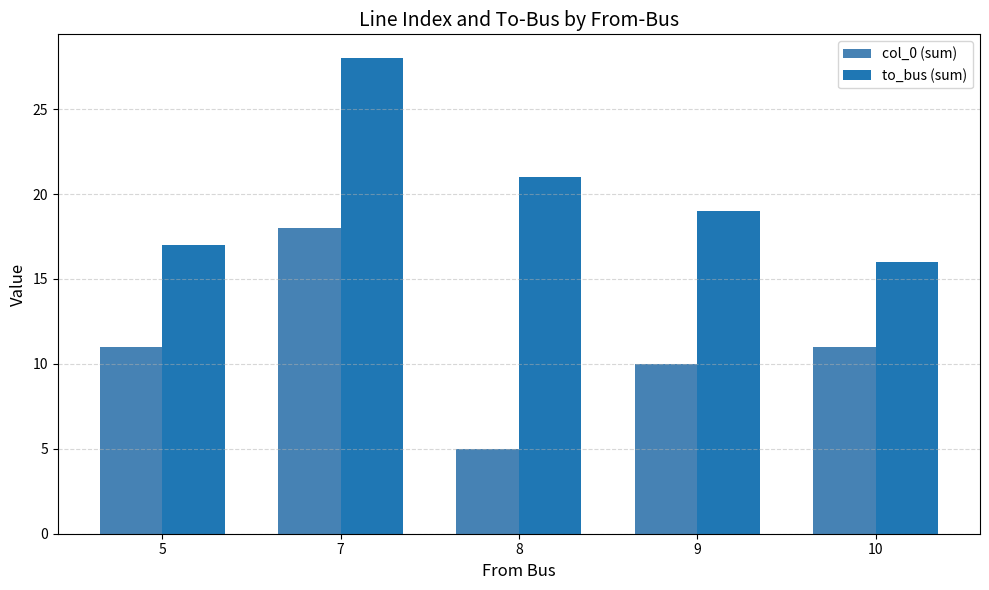

The value of col_0 (sum) at 5 is 15. True or false?

False